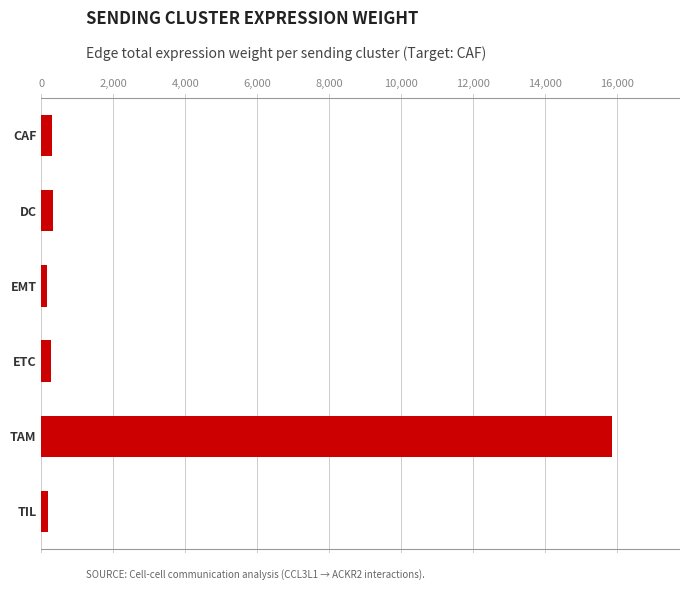

What is the label of the 2nd bar from the bottom?

TAM